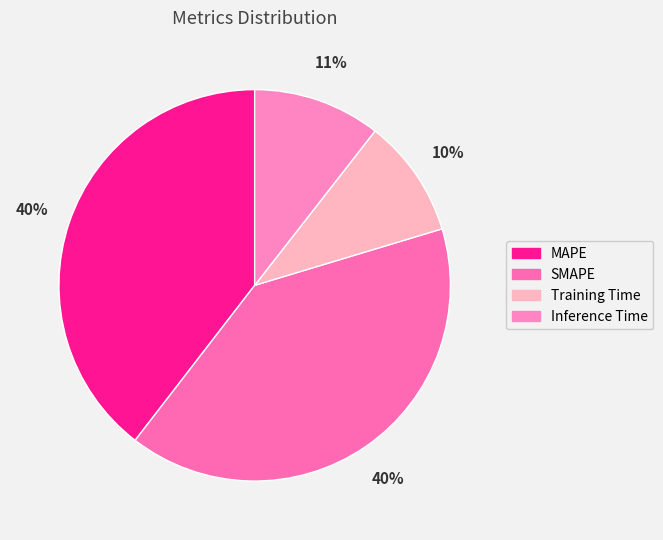

Which category has the biggest portion of the pie?

SMAPE